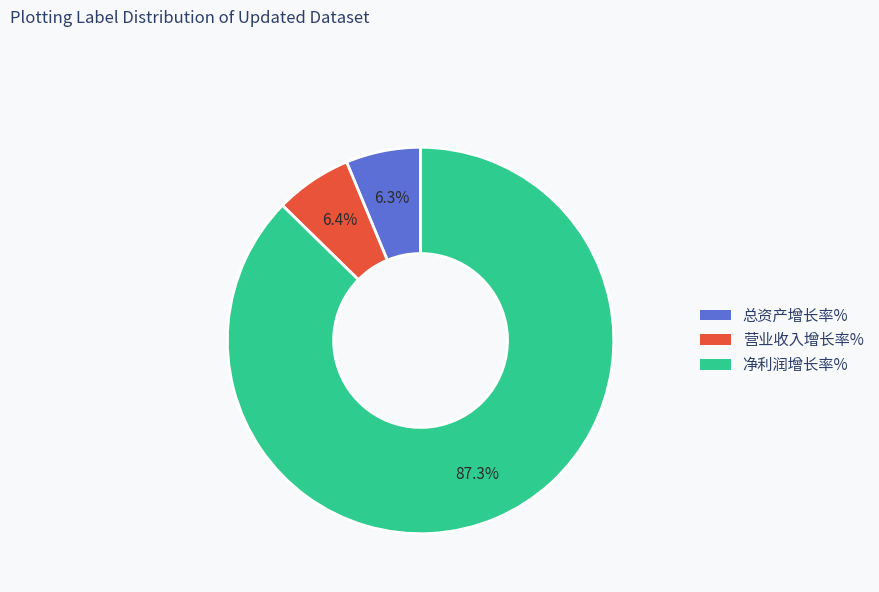

How many segments does this pie chart have?

3